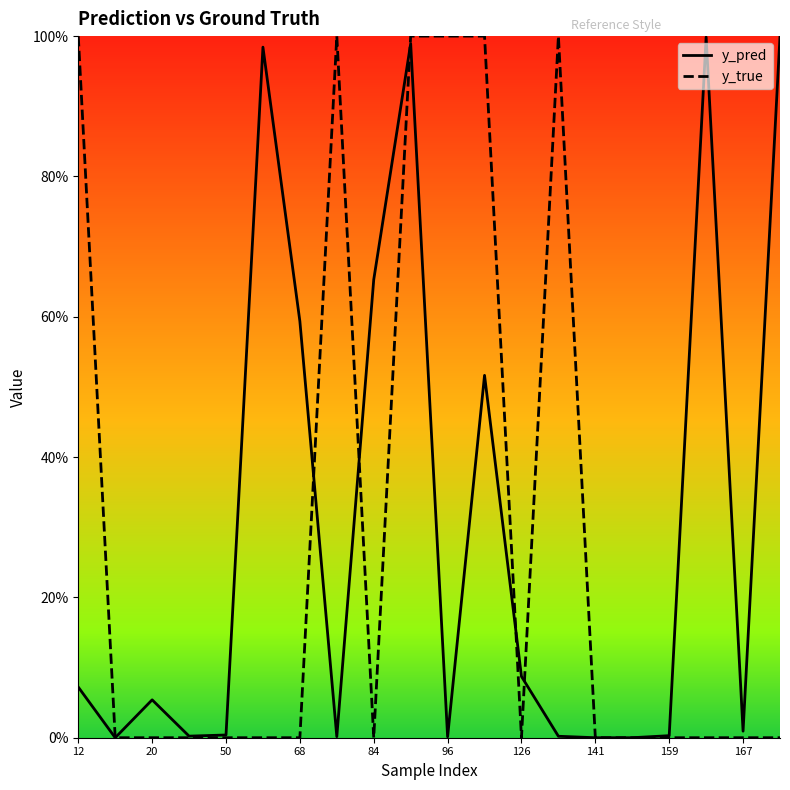

Reading right to left, transcribe all the data shown in this chart.

y_pred: 1.0	0.0	1.0	0.0	0.0	0.0	0.0	0.1	0.5	0.0	1.0	0.7	0.0	0.6	1.0	0.0	0.0	0.1	0.0	0.1
y_true: 0.0	0.0	0.0	0.0	0.0	0.0	1.0	0.0	1.0	1.0	1.0	0.0	1.0	0.0	0.0	0.0	0.0	0.0	0.0	1.0